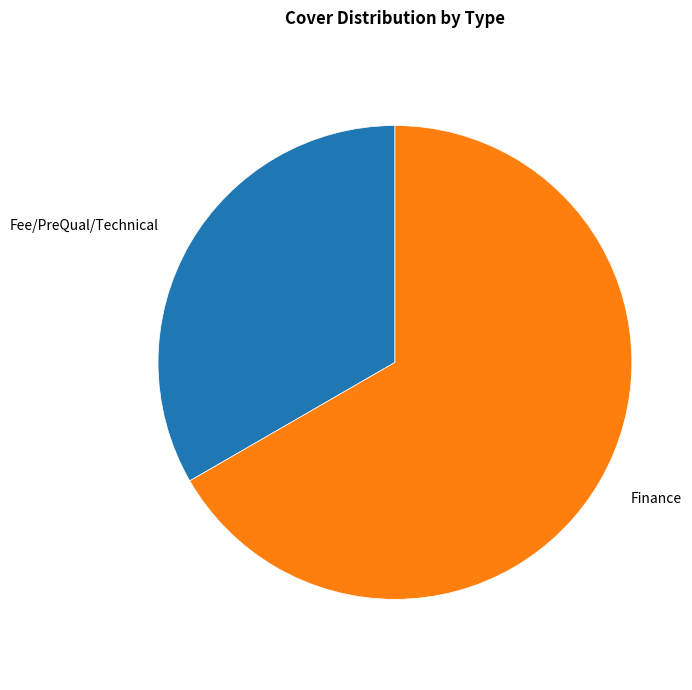

Does any single category account for the majority?

Yes